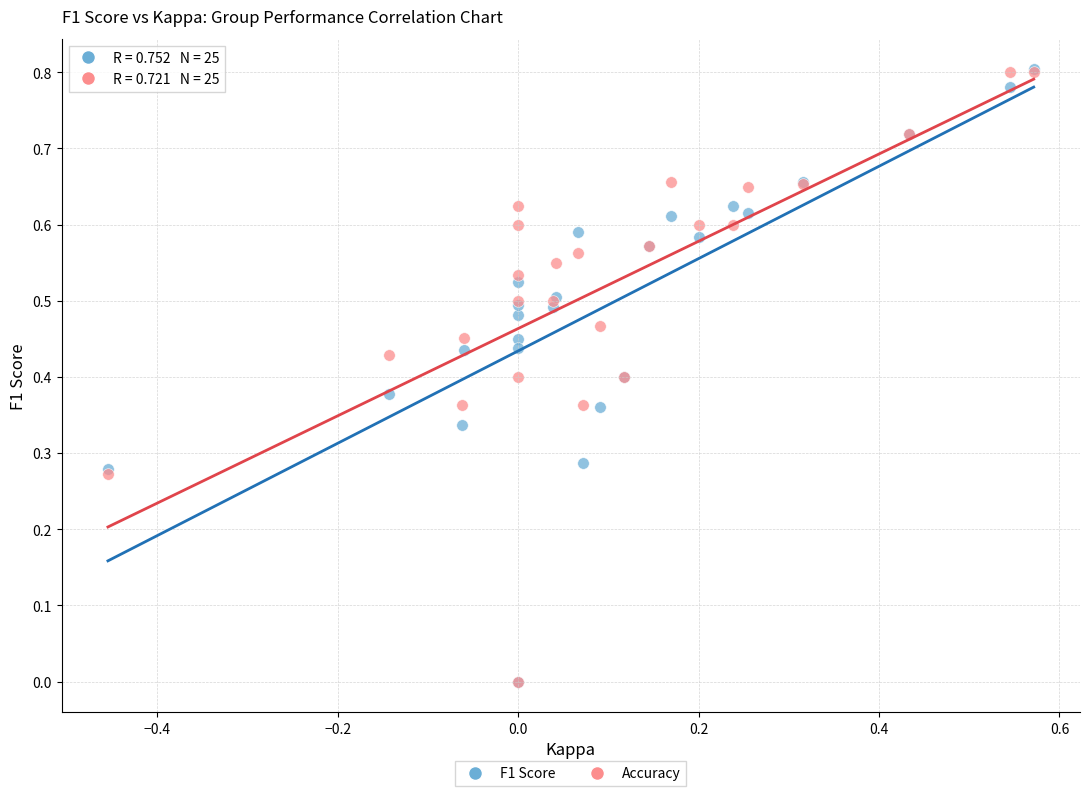

What are all the series names shown in the legend?

F1 Score, Accuracy